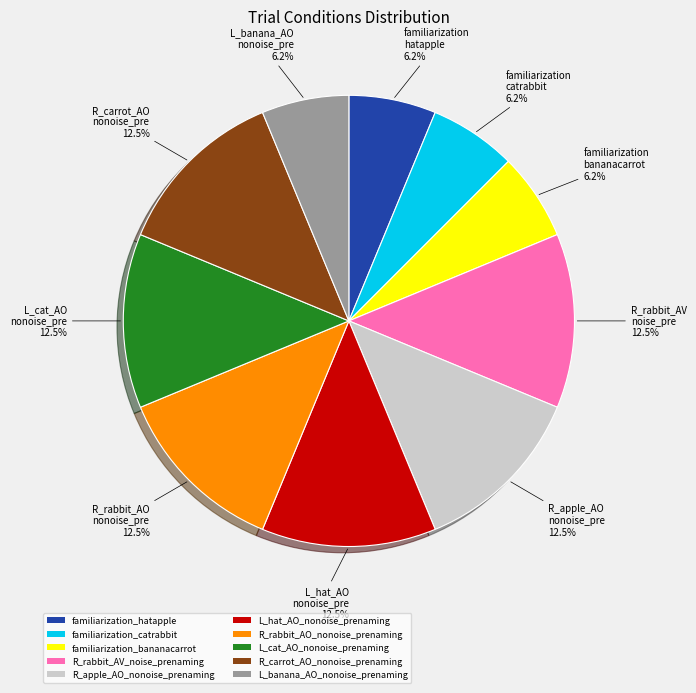

Combined, do L_hat_AO_nonoise_prenaming and L_banana_AO_nonoise_prenaming account for over 50%?

No